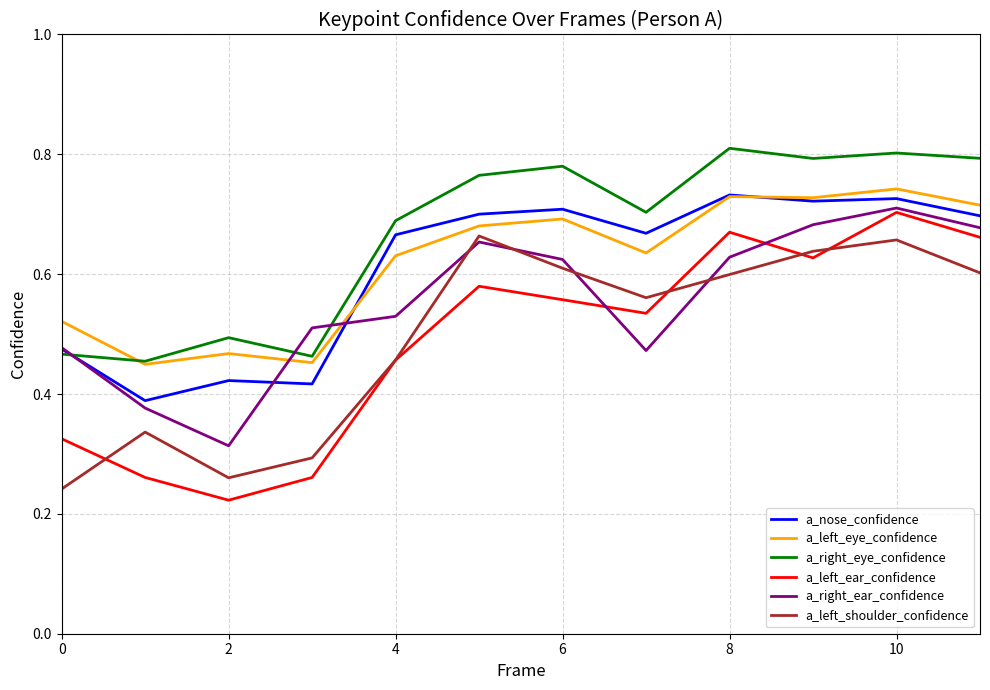

Which series has the largest range (max minus min)?

a_left_ear_confidence